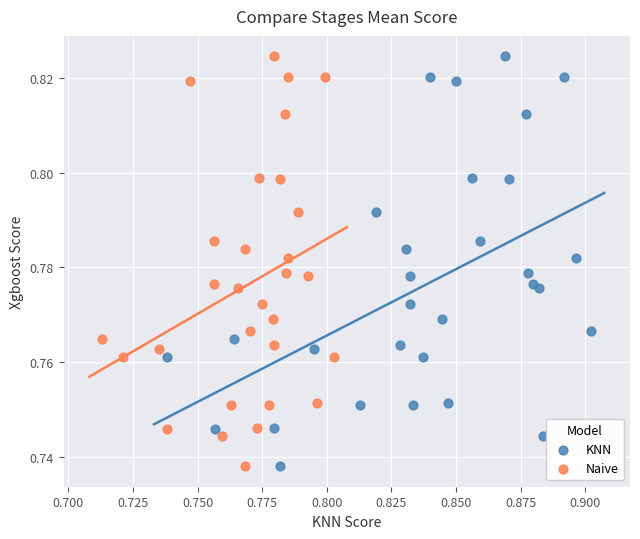

What are all the series names shown in the legend?

KNN, Naive